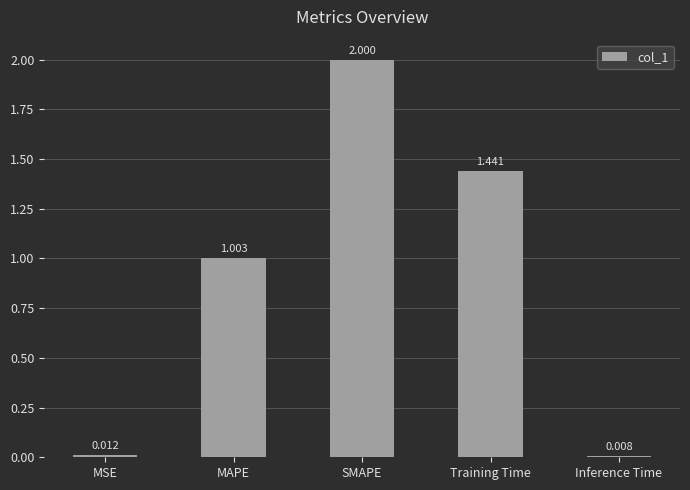

At which label does the data first exceed 1?

MAPE